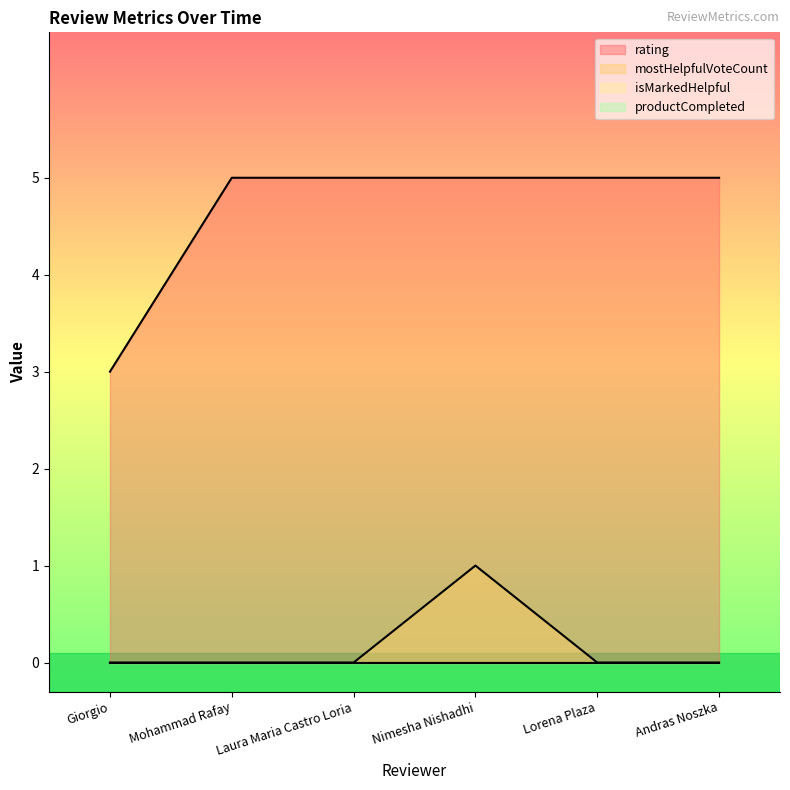

What is the label of the 2nd point from the right?

Lorena Plaza